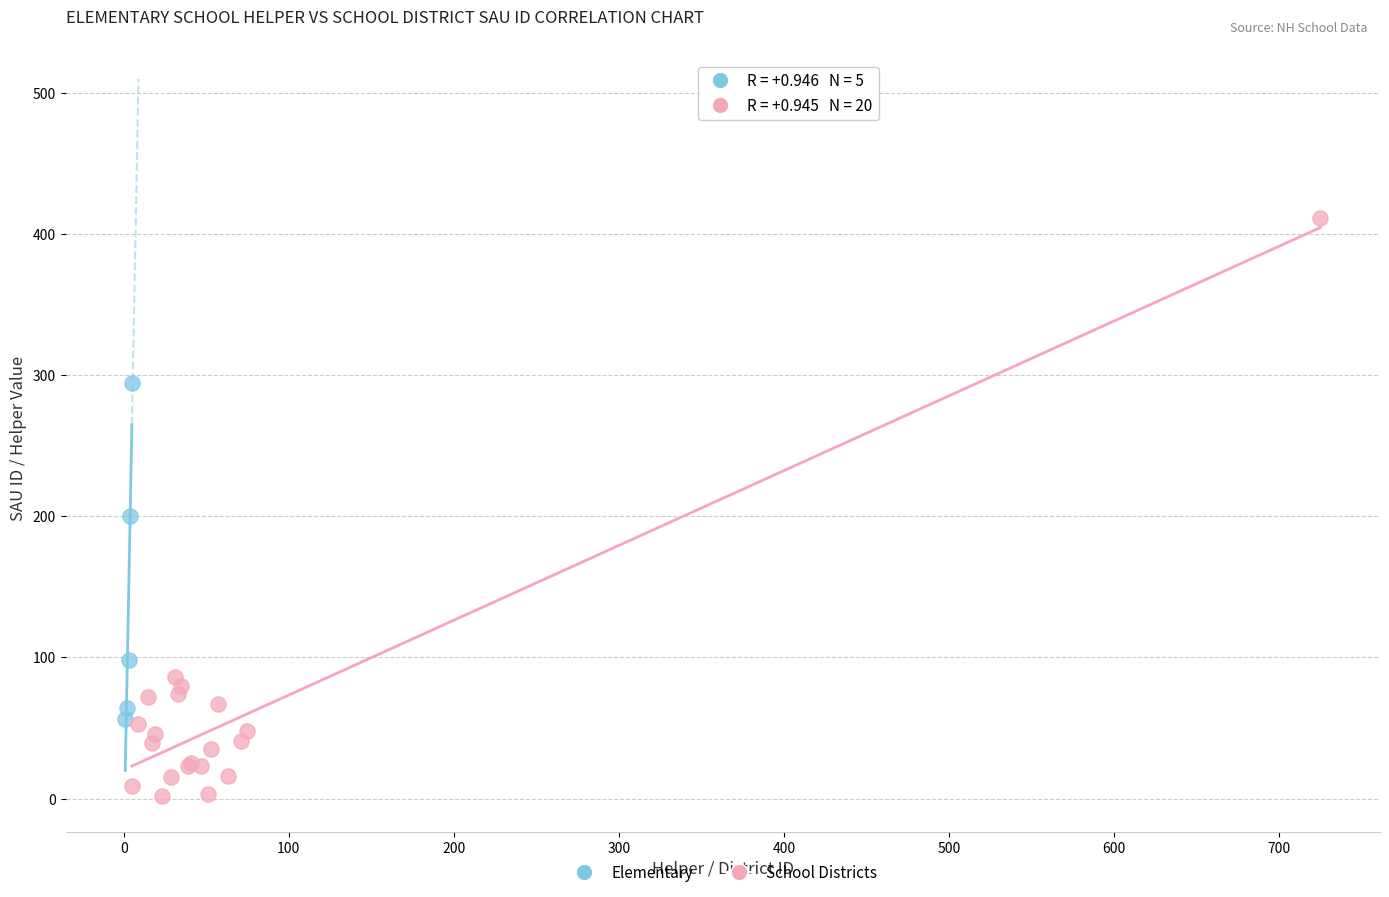

Which series has the widest spread of Y values?

School Districts